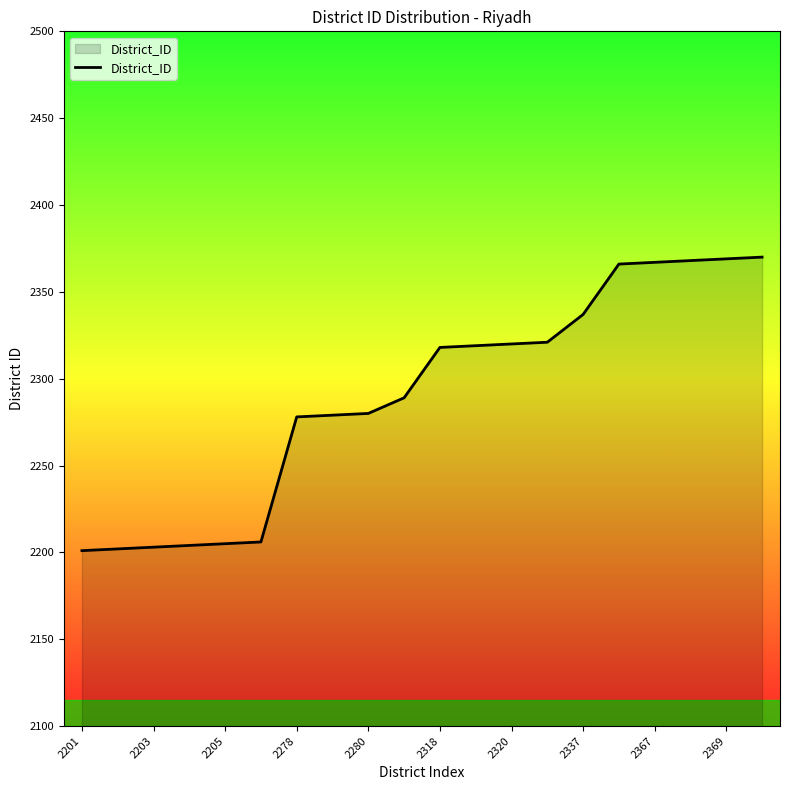

What is the difference between the maximum and minimum values?

169